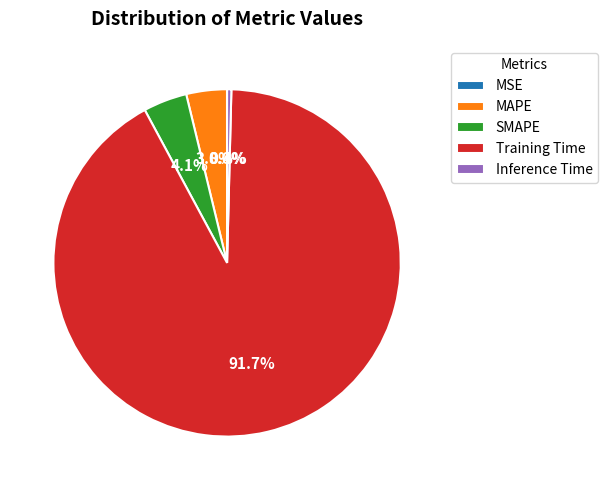

To the nearest percent, what is the difference between the largest and smallest slice percentages?

92%